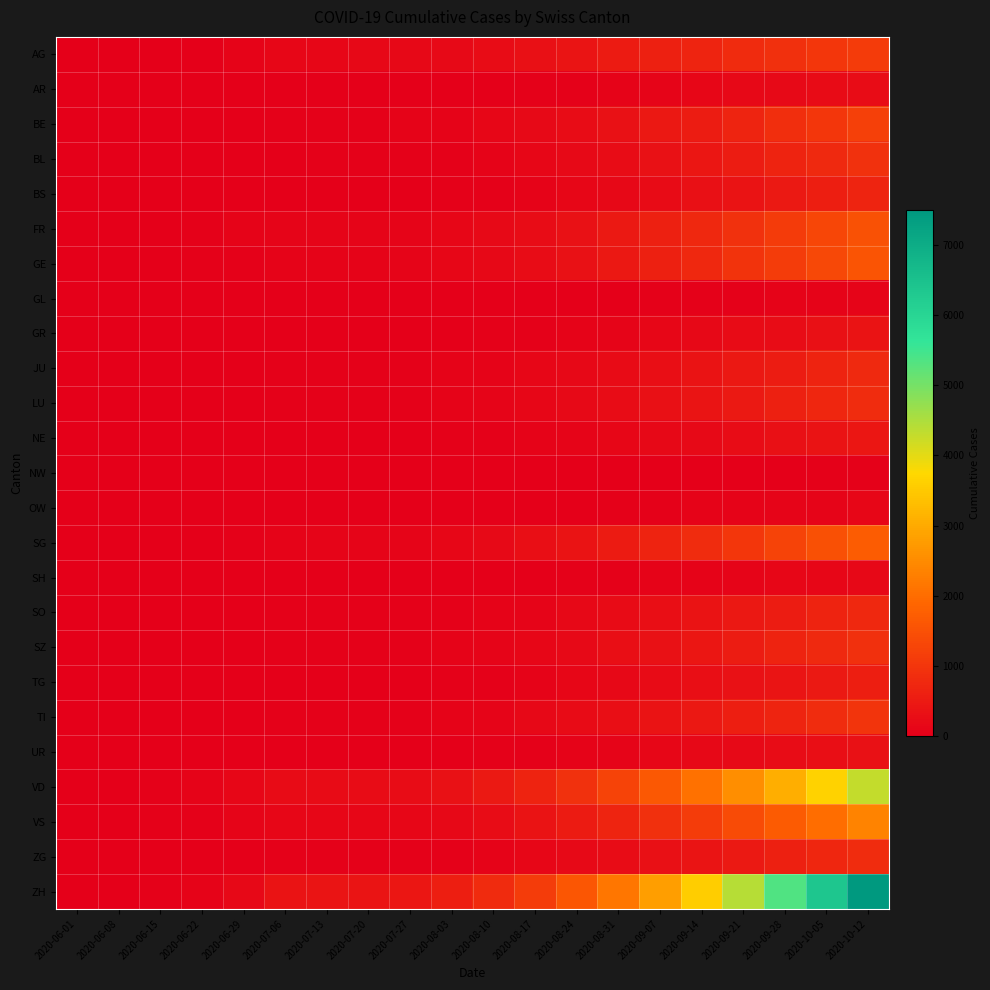

How many distinct data groups are displayed?

25